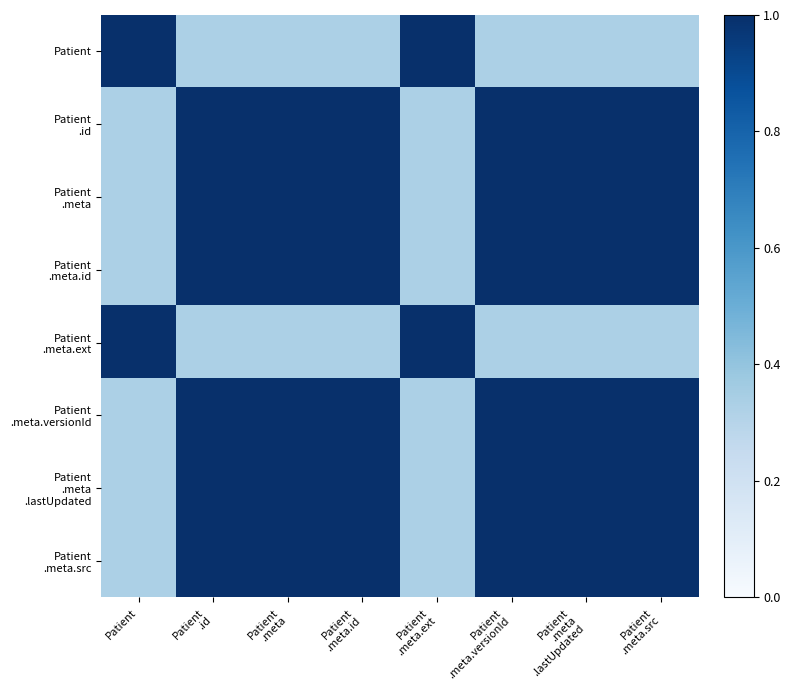

Rank the series by their maximum value, from highest to lowest.

Patient, Patient .id, Patient .meta, Patient .meta.id, Patient .meta.ext, Patient .meta.versionId, Patient .meta .lastUpdated, Patient .meta.src